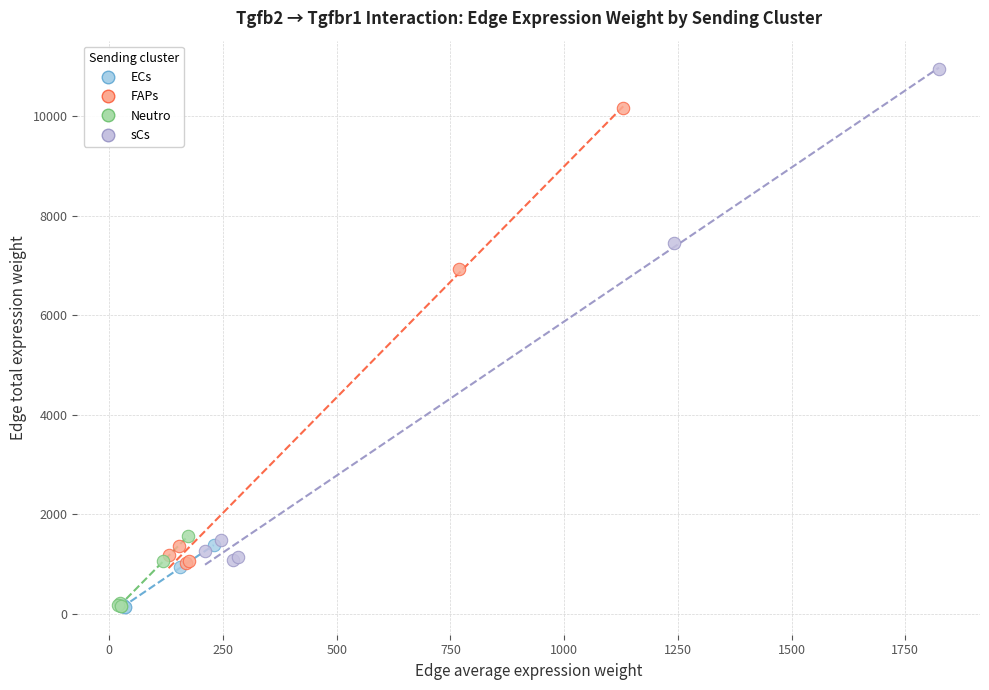

Which series contains the highest Y value?

sCs